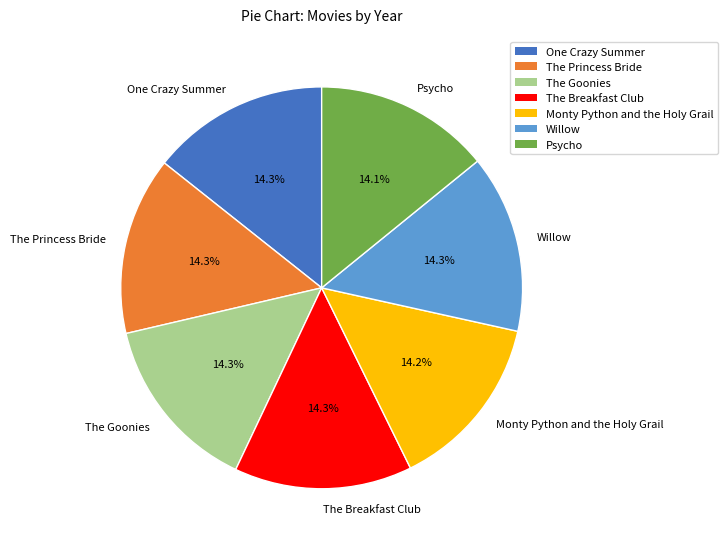

Is One Crazy Summer the majority of the pie?

No